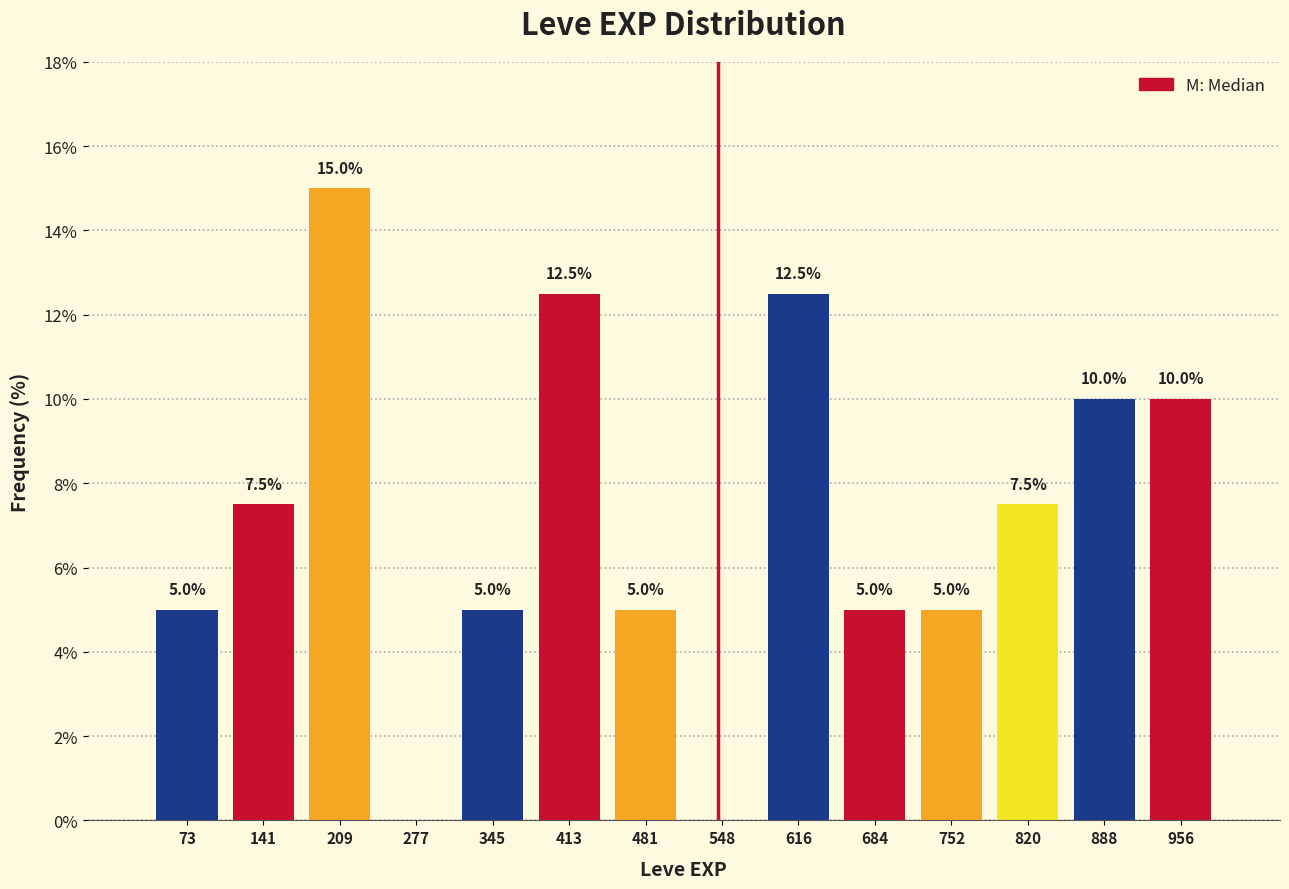

Which range on the x-axis has the tallest bar?

180 to 240